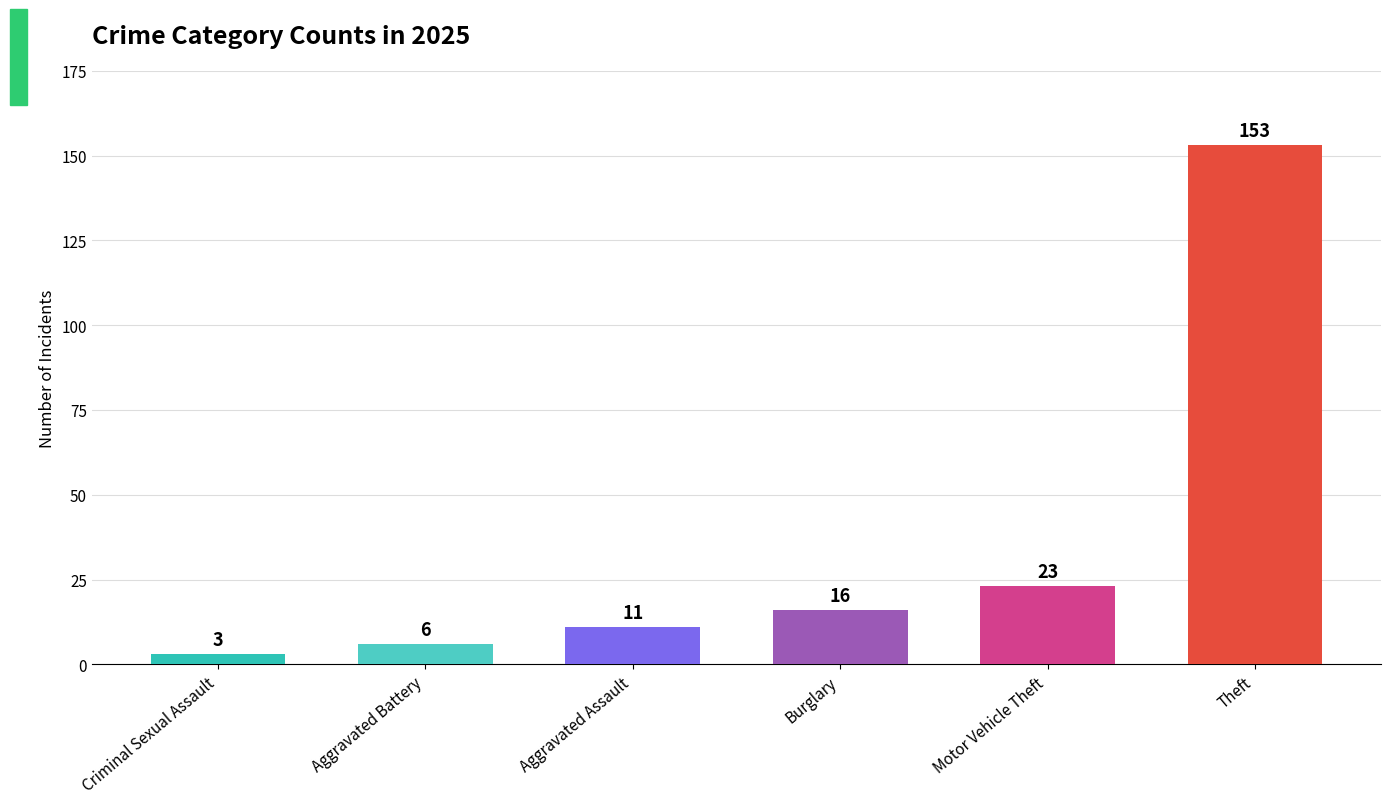

Are the bars horizontal?

No